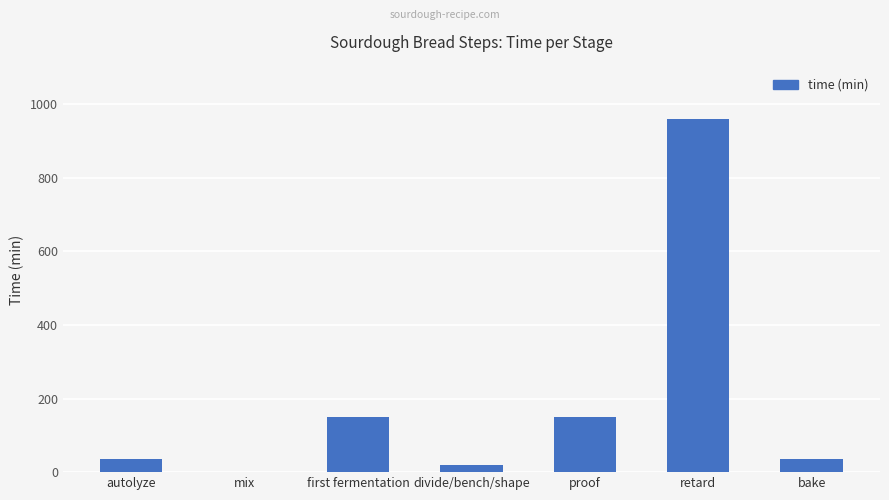

The value at proof is 200. True or false?

False